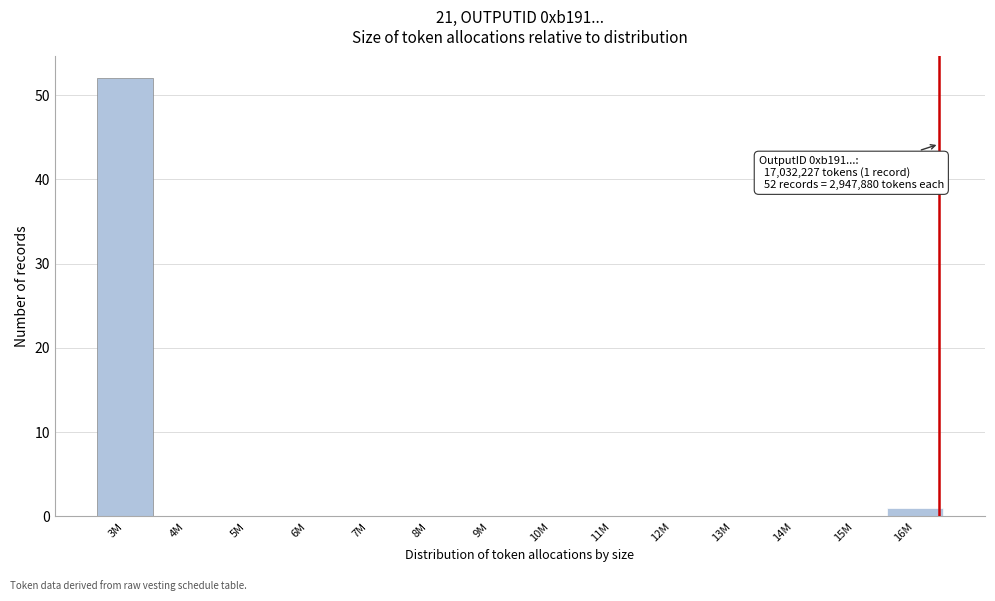

Reading right to left, transcribe all the data shown in this chart.

16M=1	15M=0	14M=0	13M=0	12M=0	11M=0	10M=0	9M=0	8M=0	7M=0	6M=0	5M=0	4M=0	3M=52